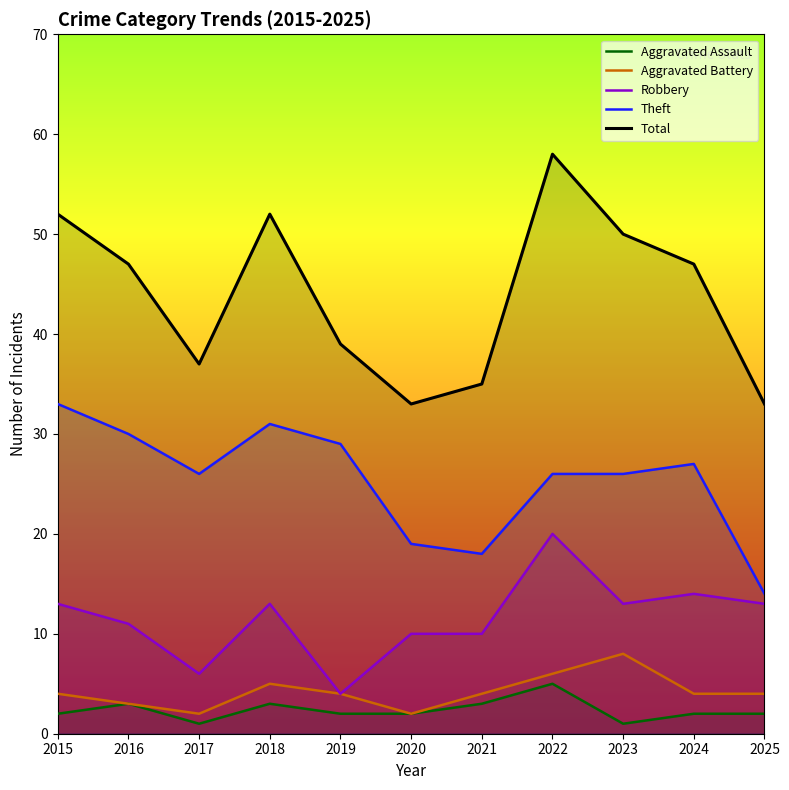

Which series changed the most between 2019 and 2020?

Theft